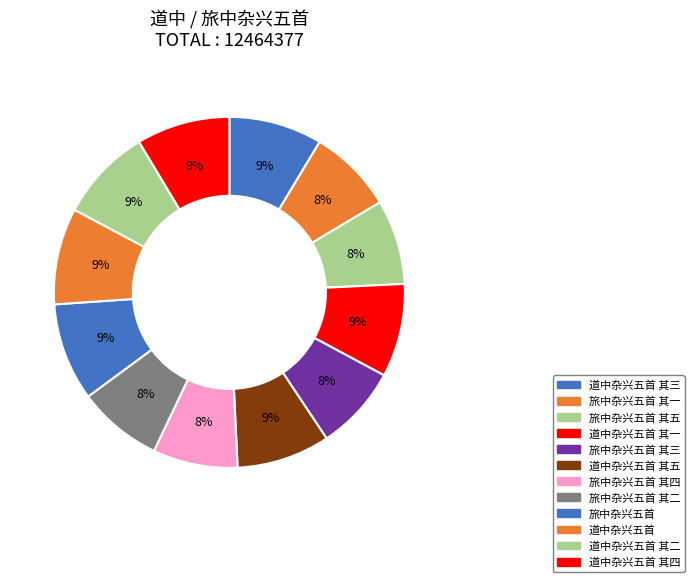

How many segments does this pie chart have?

12